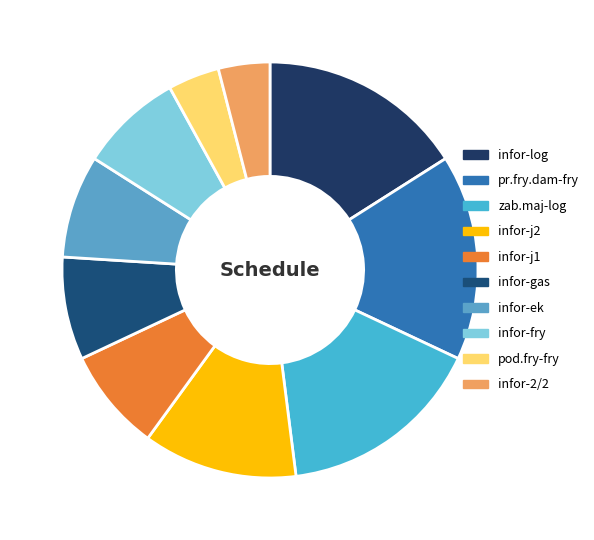

What is the smallest slice in the pie chart?

pod.fry-fry